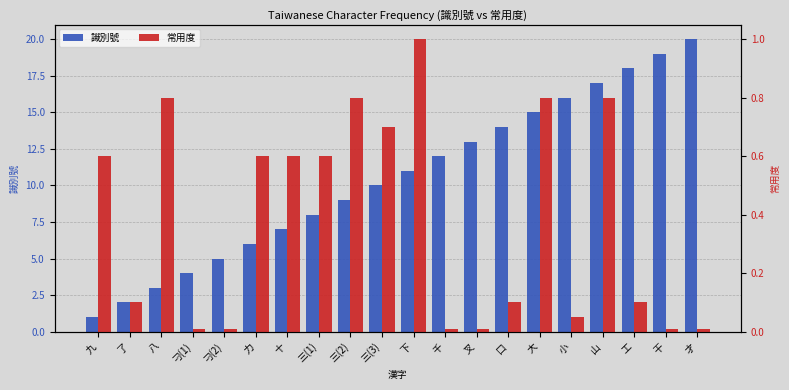

Between 下 and 三(1), which is larger?

下